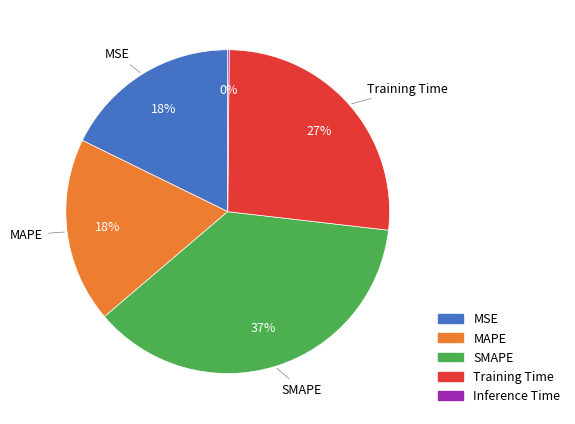

Is it true that Training Time is 19% of the pie?

False